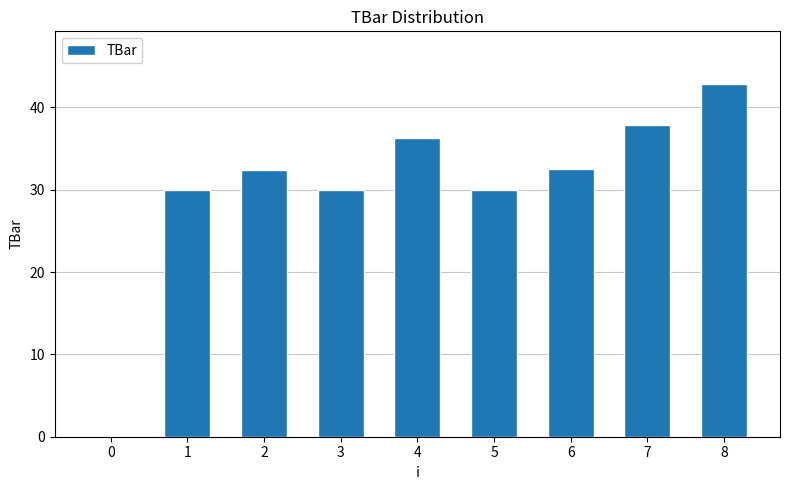

The value at 5 is 30.0. True or false?

True